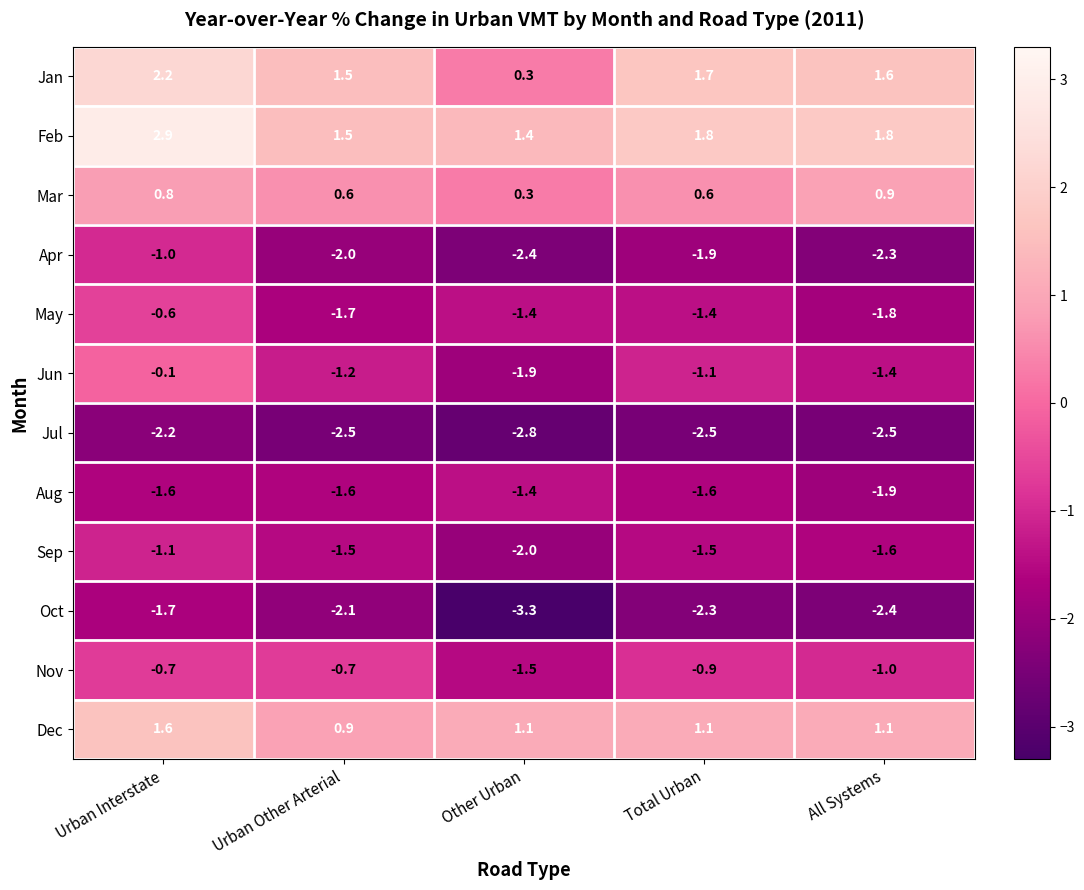

Count the number of data series in this chart.

12